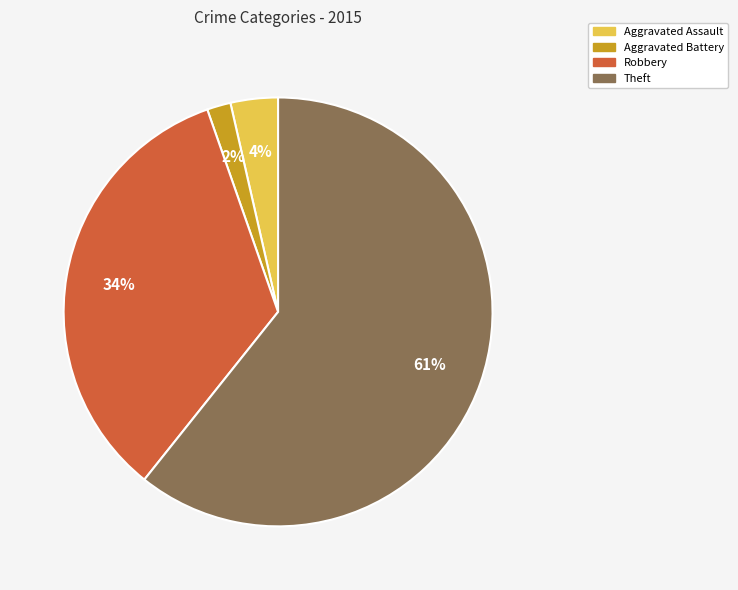

Count the number of slices in the pie.

4